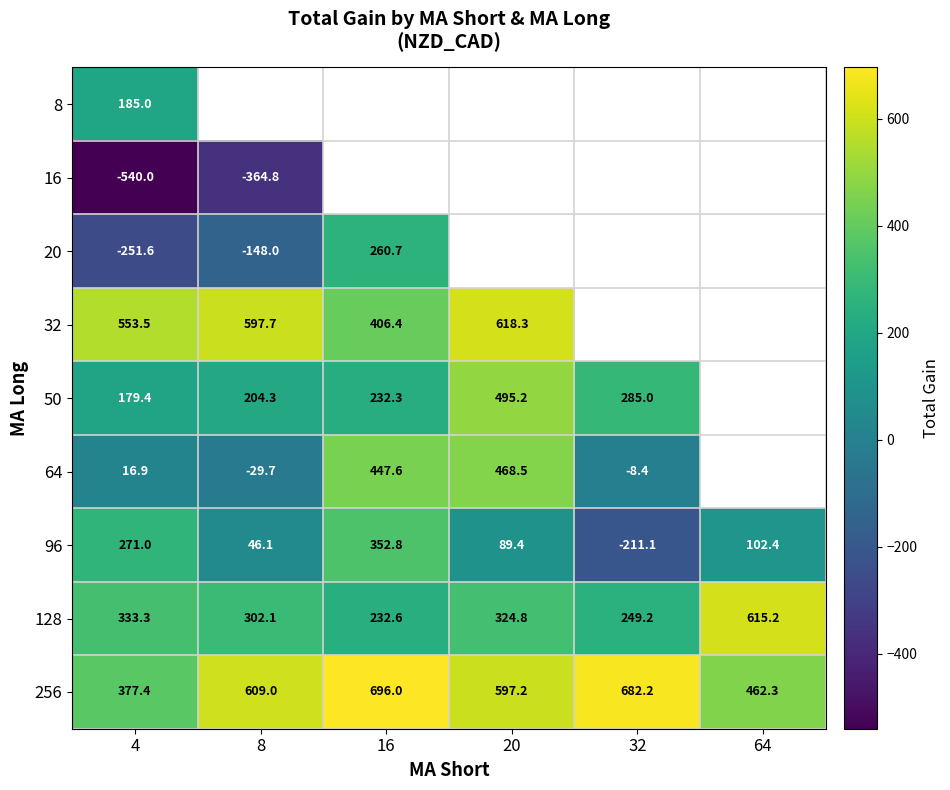

What is the difference between the maximum and second lowest values in the 96 series?

306.7